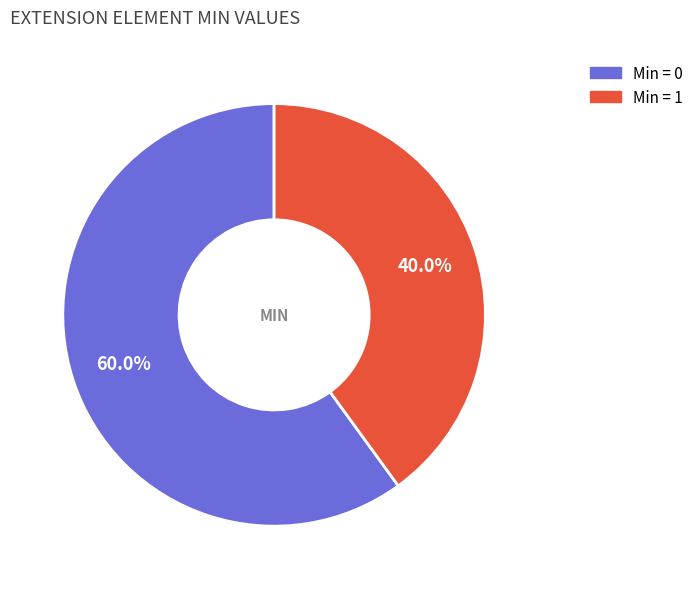

Is there a majority slice in this chart?

Yes